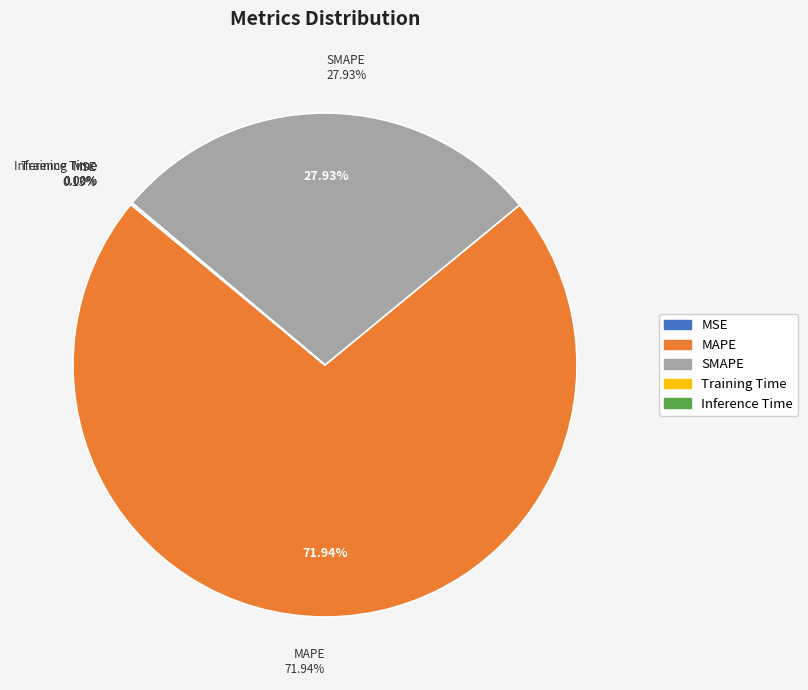

Rank the categories by value from lowest to highest.

Inference Time, Training Time, MSE, SMAPE, MAPE